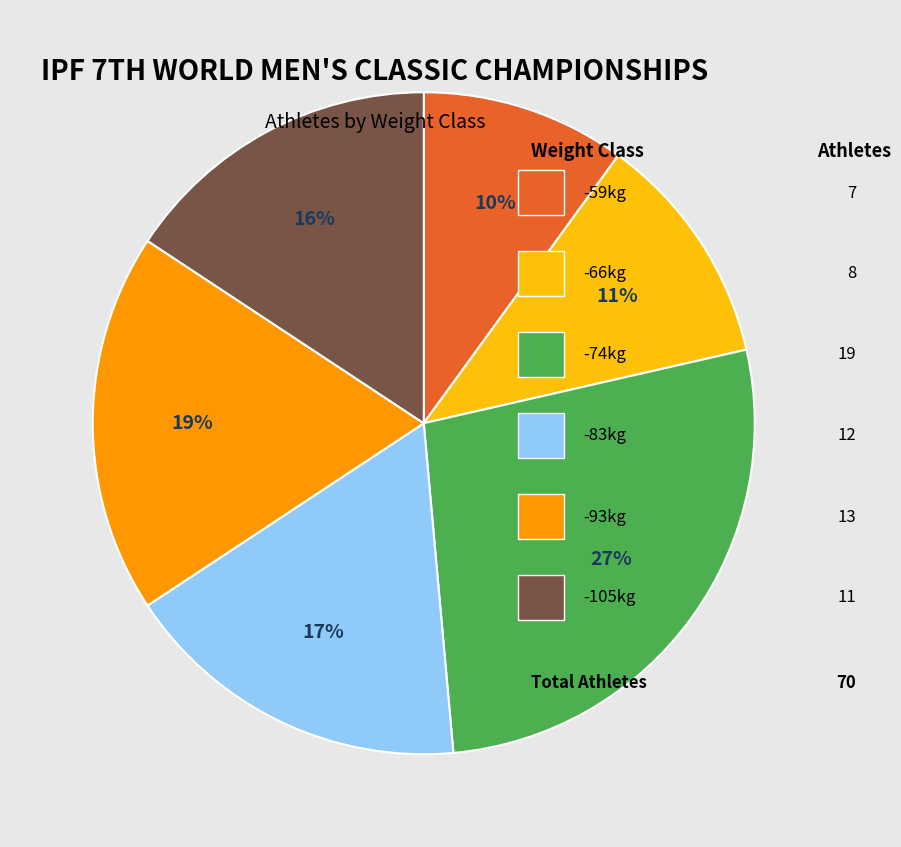

Count the number of slices in the pie.

6